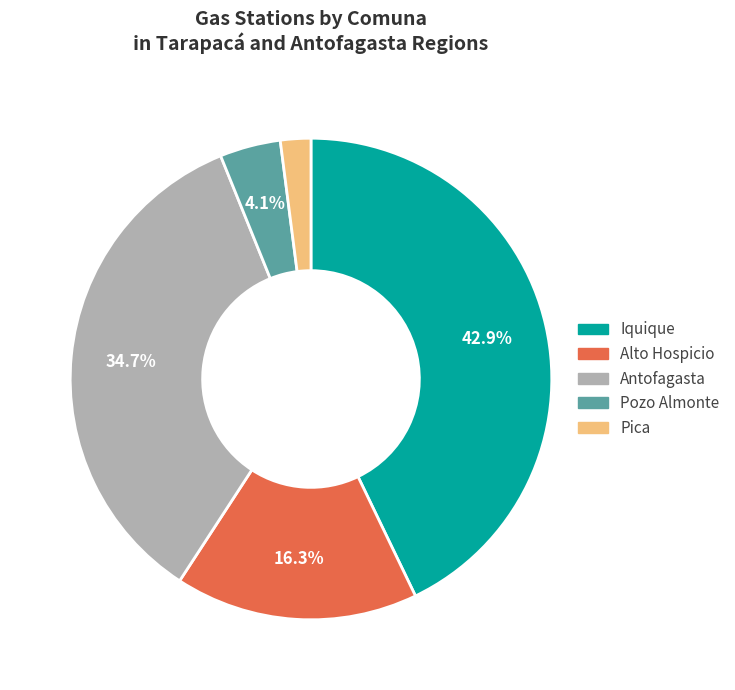

Is there a majority slice in this chart?

No